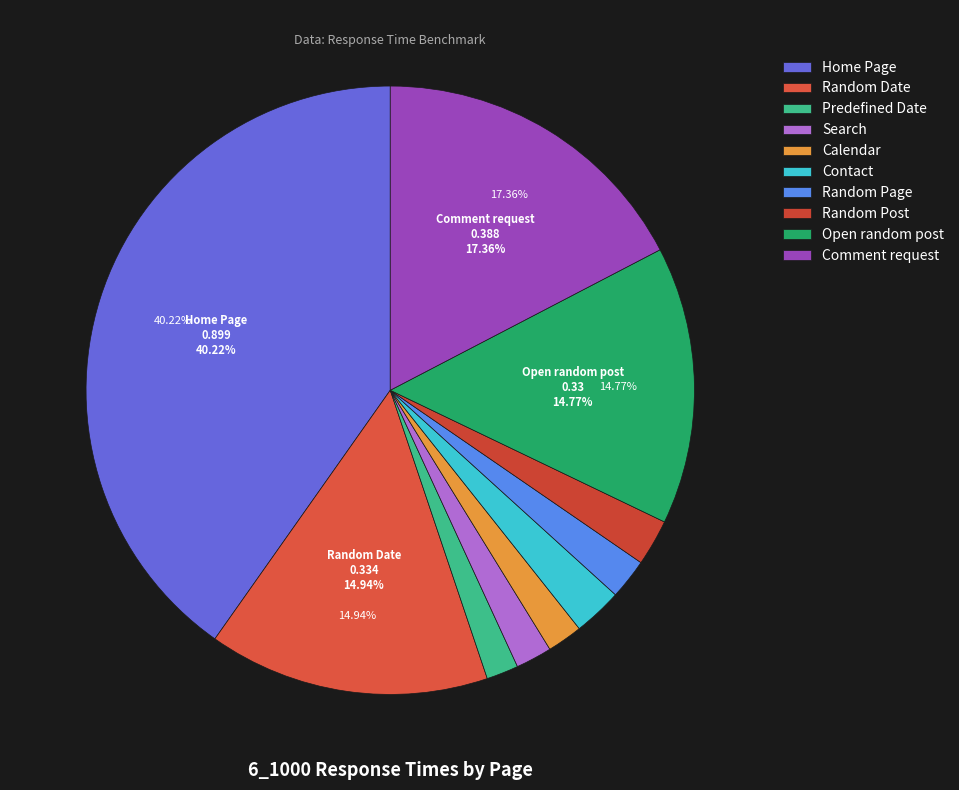

True or false: Open random post accounts for 15% of the total.

True